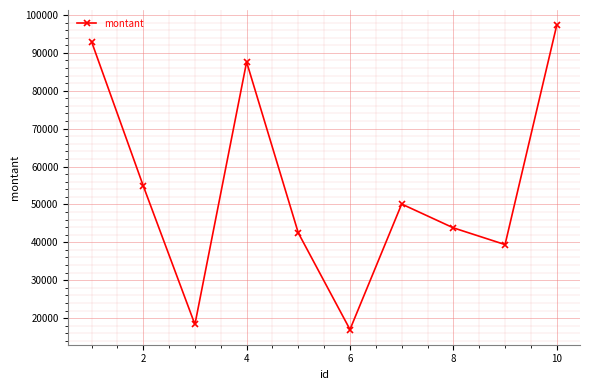

How many interior local valleys (lower than both neighbors) does the data have?

3